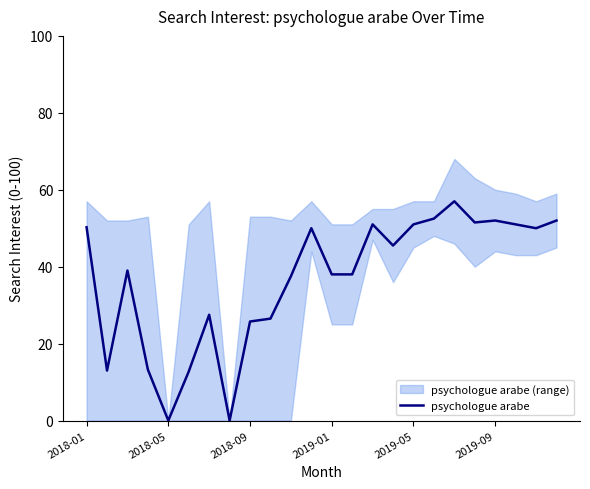

What is the maximum value for psychologue arabe?

57.0